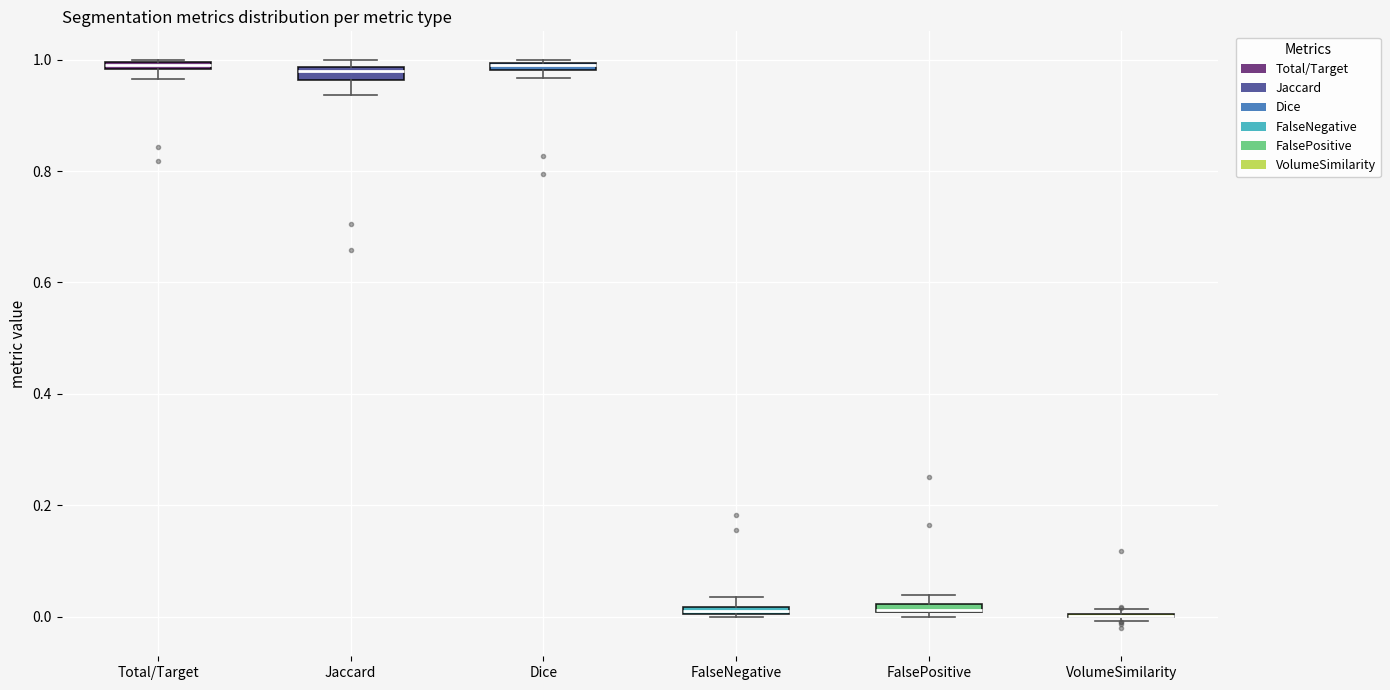

Where is the upper edge of the box for Total/Target on the y-axis? The values are not printed on the chart, so give them approximately, as read against the axis.

1.00